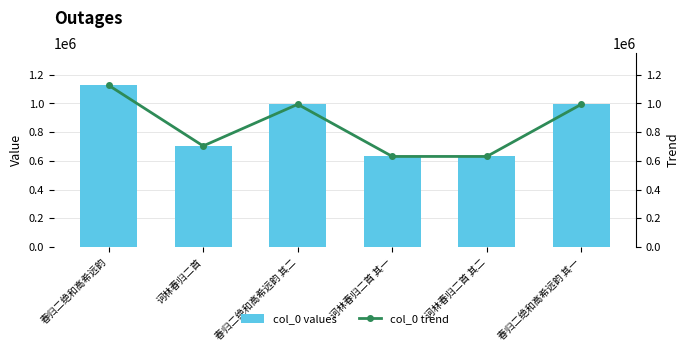

What is the sum of the col_0 values values at 春归二绝和高希远韵 and 诃林春归二首?

1830299